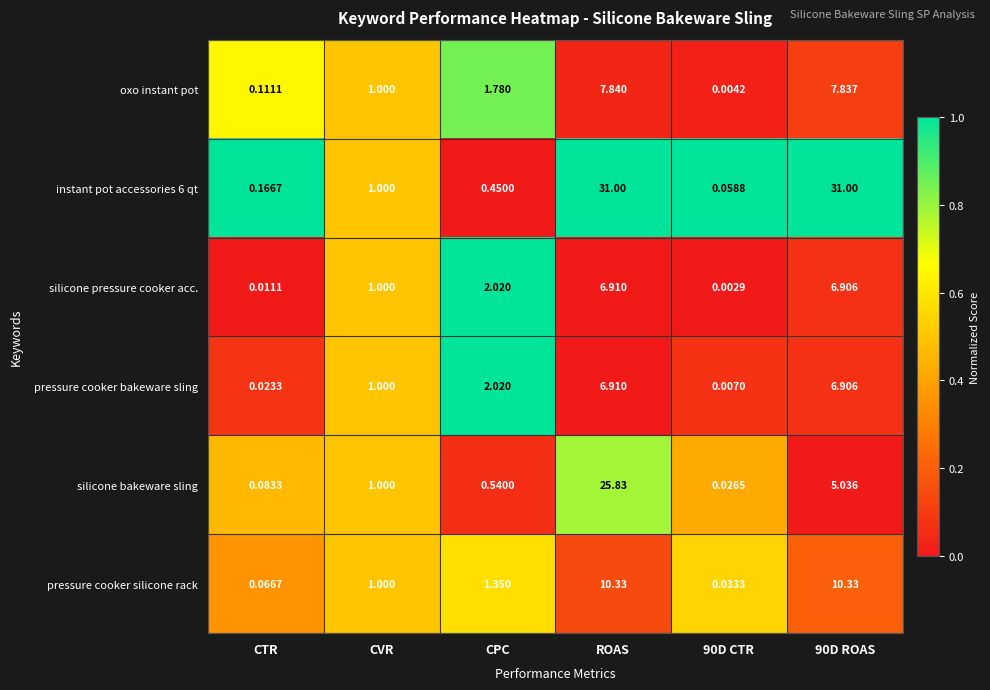

At which label is pressure cooker bakeware sling closest to 3?

CPC